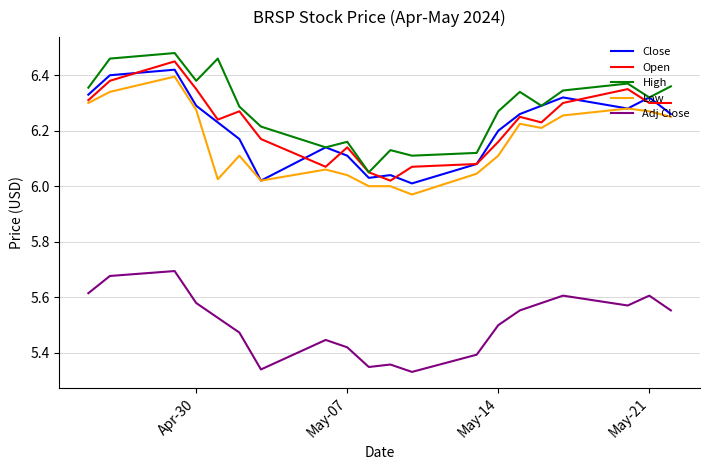

Which series has the largest total across all categories?

High